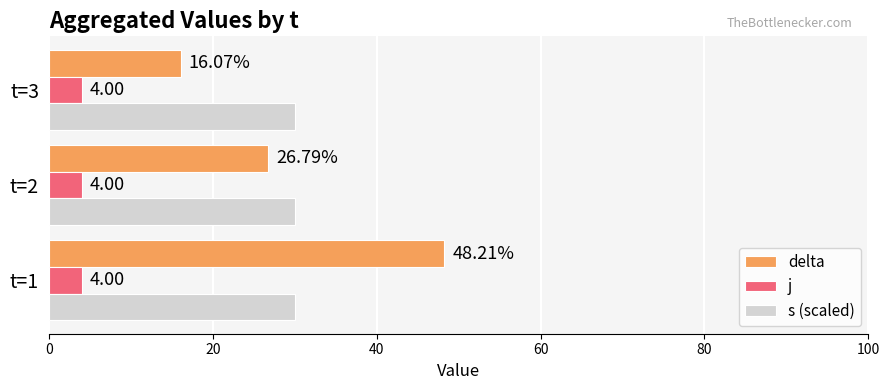

Which series has the largest range (max minus min)?

delta